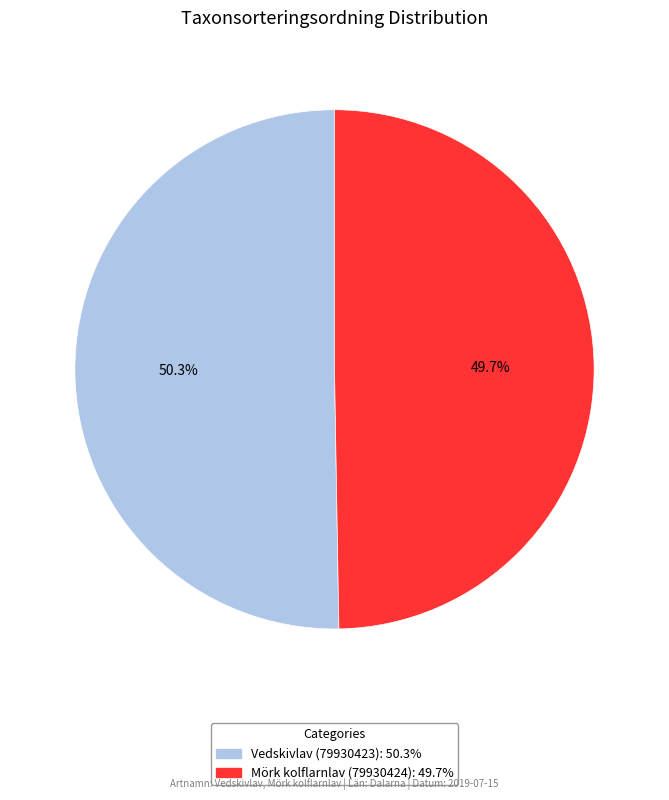

What is the ratio of the value at Vedskivlav (79930423) to the value at Mörk kolflarnlav (79930424)?

1.0